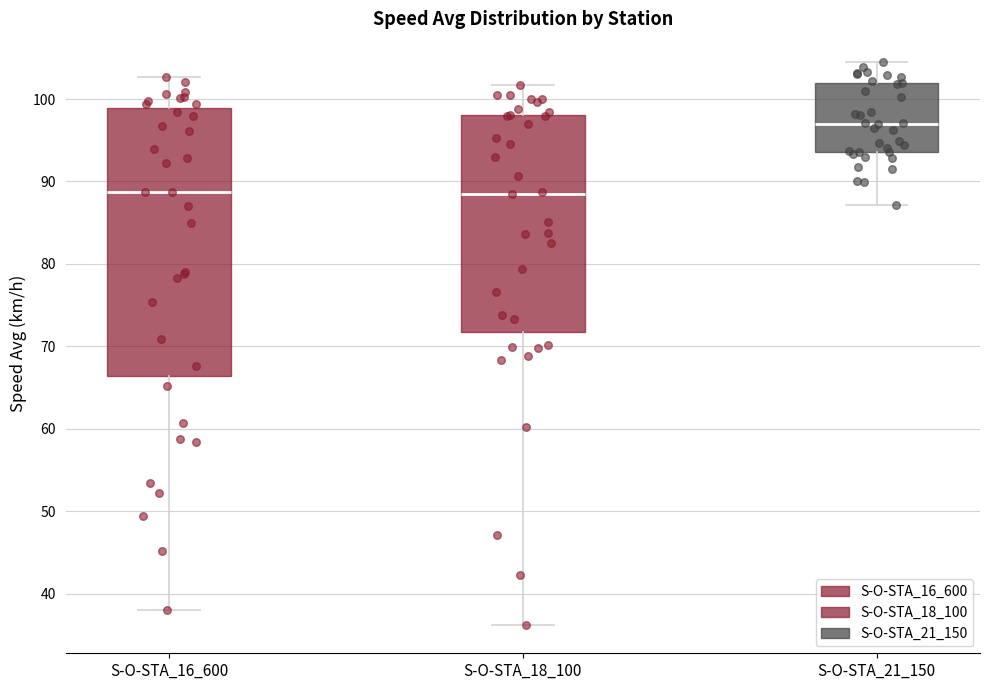

Reading left to right, read every box against the y-axis: the position of its median line, the range the box covers, and the ends of its whiskers. The values are not printed on the chart, so give them approximately, as read against the axis.

S-O-STA_16_600: median 89, box 66 to 99, whiskers 38 to 103
S-O-STA_18_100: median 88, box 72 to 98, whiskers 36 to 102
S-O-STA_21_150: median 97, box 94 to 102, whiskers 87 to 105